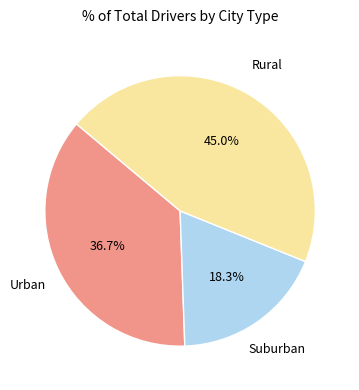

How many segments does this pie chart have?

3